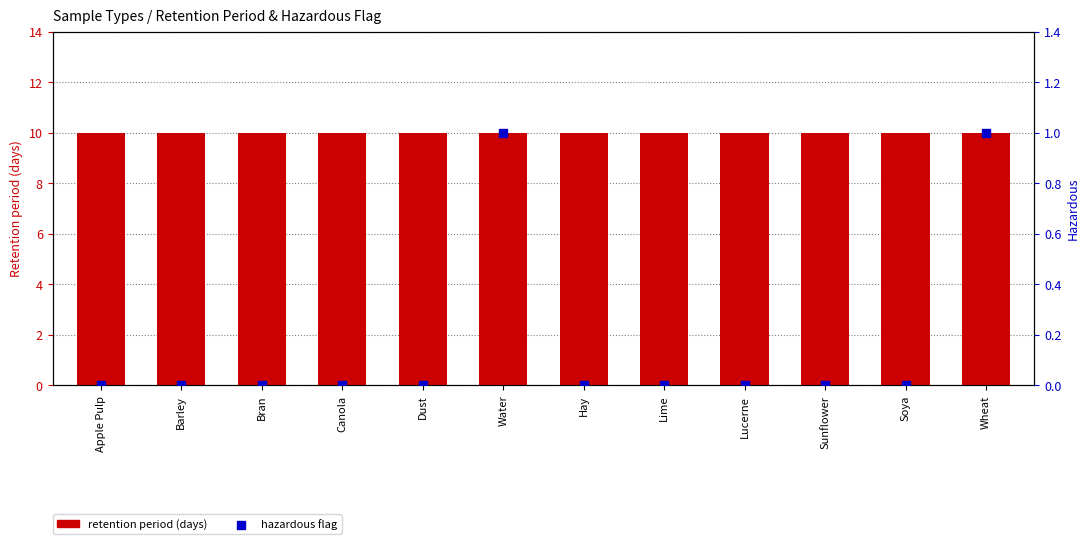

Is the value of retention period (days) at Sunflower greater than the value of hazardous flag at Lime?

Yes